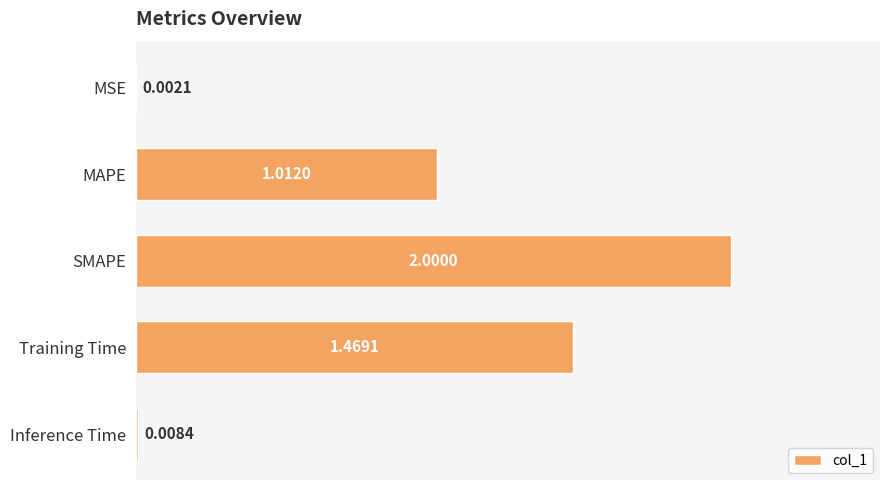

What is the change in value from MSE to SMAPE?

+2.0